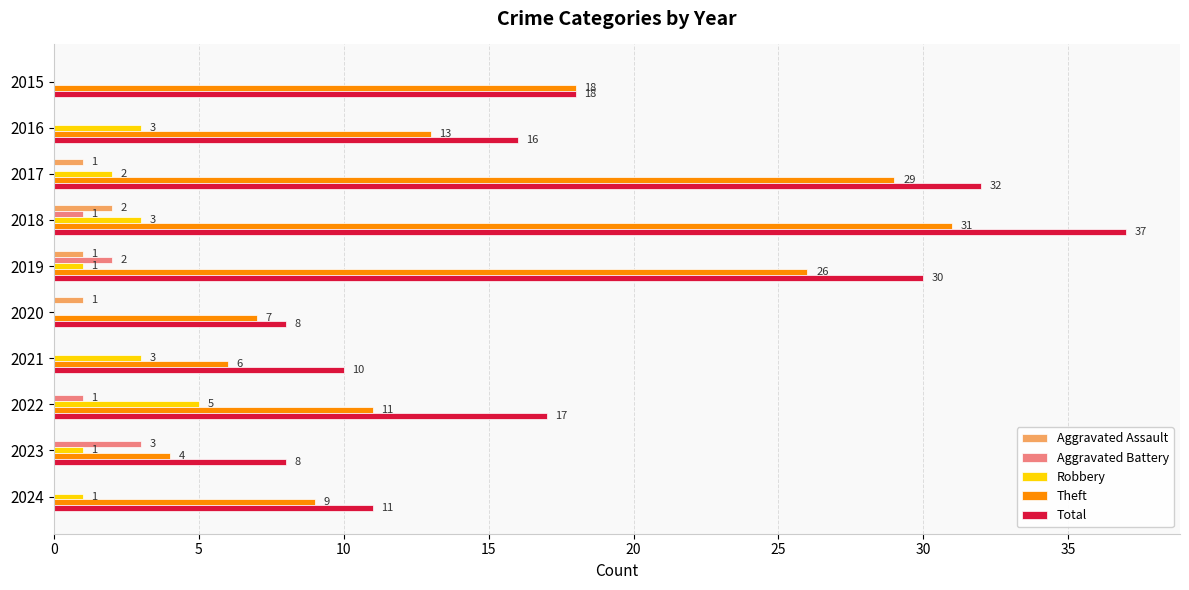

At which category does the chart reach its peak across all series?

2018